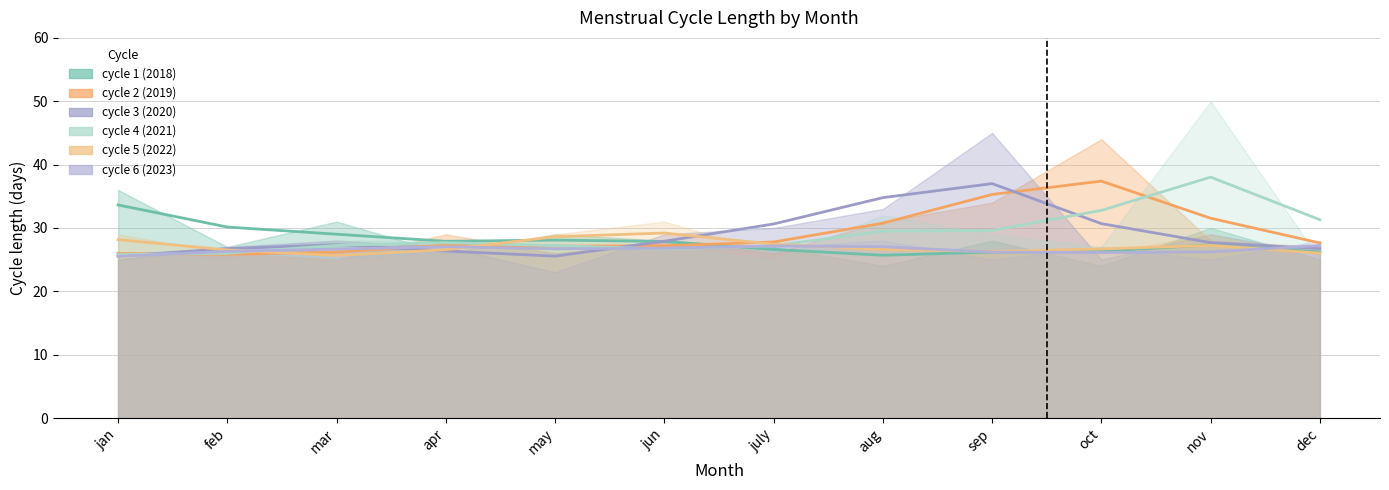

Reading left to right, what are all the values shown in this chart?

cycle 1 (2018): jan=36	feb=27	mar=31	apr=26	may=29	jun=28	july=27	aug=24	sep=28	oct=24	nov=30	dec=25
cycle 2 (2019): jan=26	feb=26	mar=25	apr=29	may=26	jun=28	july=26	aug=31	sep=34	oct=44	nov=28	dec=27
cycle 3 (2020): jan=25	feb=27	mar=28	apr=27	may=23	jun=29	july=30	aug=33	sep=45	oct=25	nov=29	dec=26
cycle 4 (2021): jan=26	feb=25	mar=28	apr=28	may=27	jun=27	july=25	aug=32	sep=29	oct=27	nov=50	dec=25
cycle 5 (2022): jan=29	feb=26	mar=25	apr=26	may=29	jun=31	july=26	aug=27	sep=26	oct=26	nov=29	dec=25
cycle 6 (2023): jan=25	feb=27	mar=26	apr=28	may=26	jun=27	july=27	aug=28	sep=25	oct=27	nov=25	dec=28